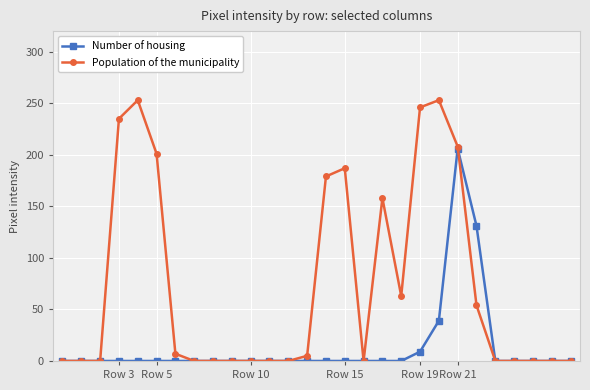

What is the difference between the second highest and second lowest values in the Population of the municipality series?

253